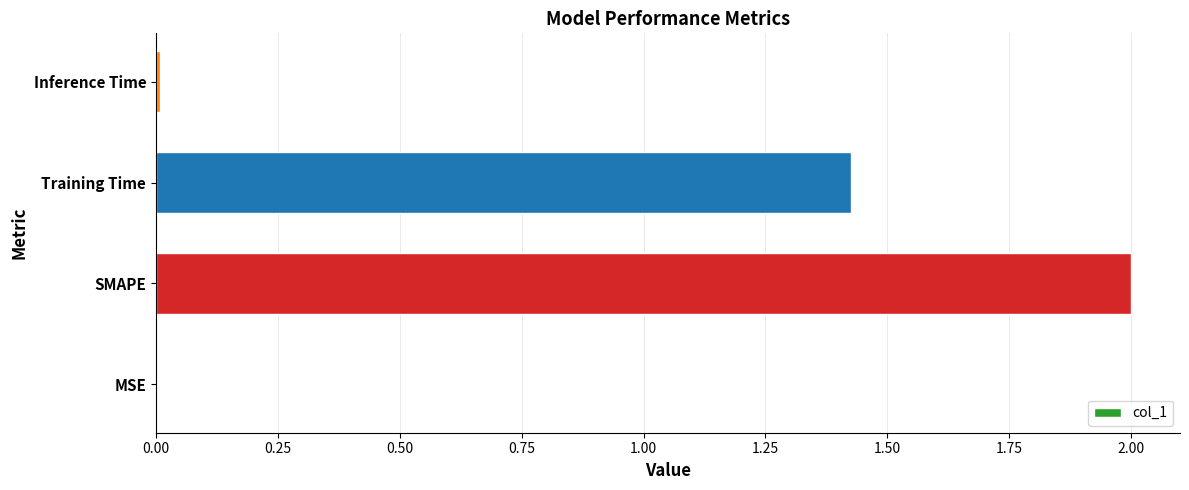

Which category has the highest value across all series?

SMAPE